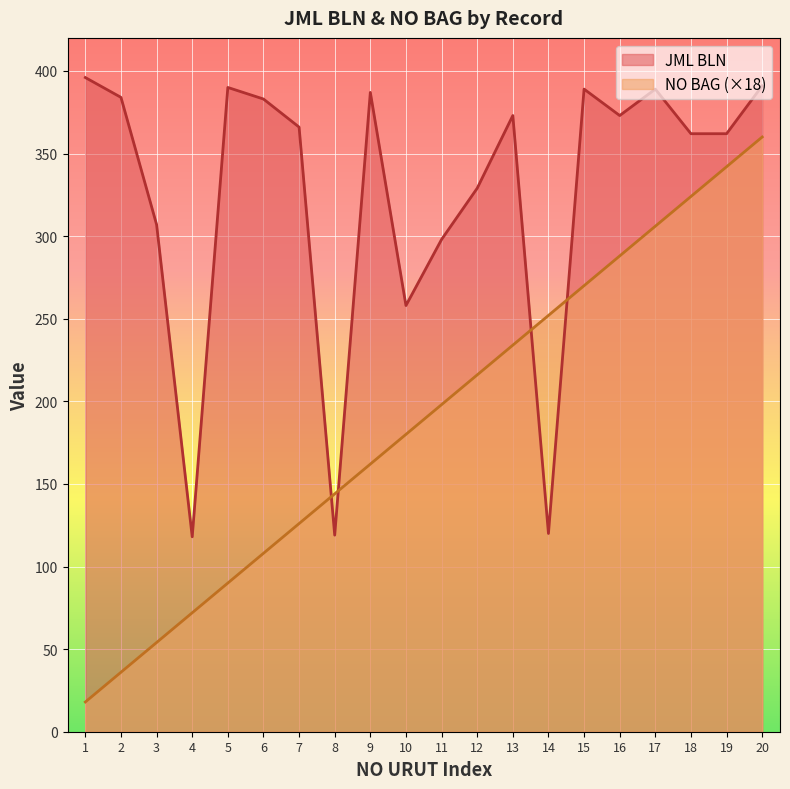

What is the sum of the JML BLN values at 4 and 5?

508